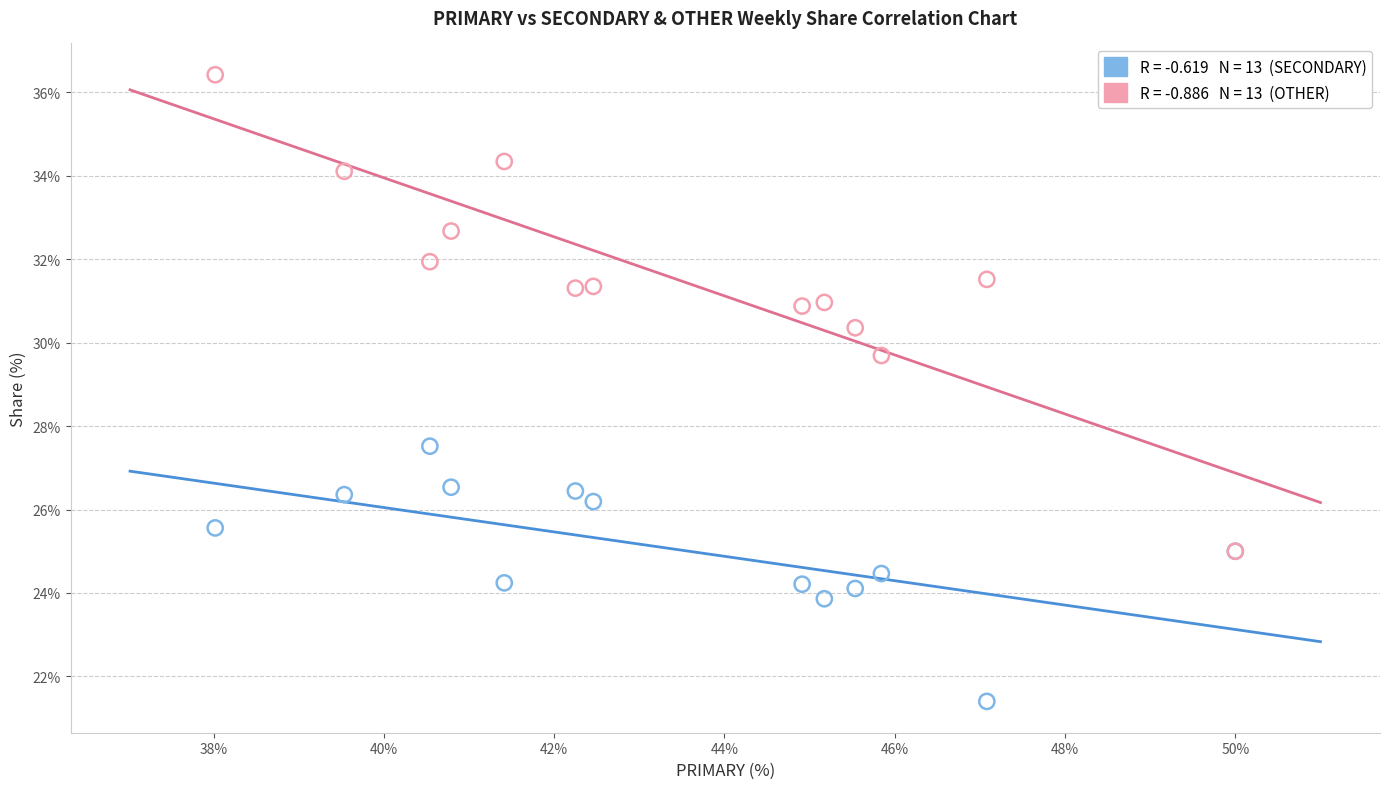

Across all series, what Y value is closest to 28?

27.5